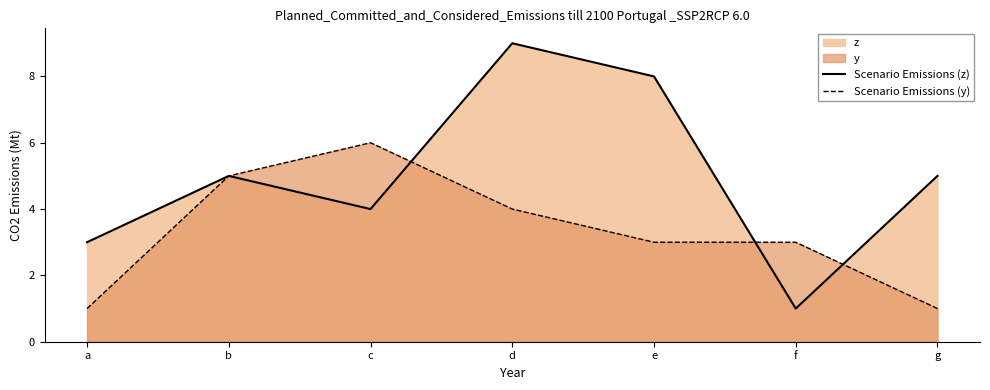

Rank the series by their average value, from lowest to highest.

Scenario Emissions (y), Scenario Emissions (z)